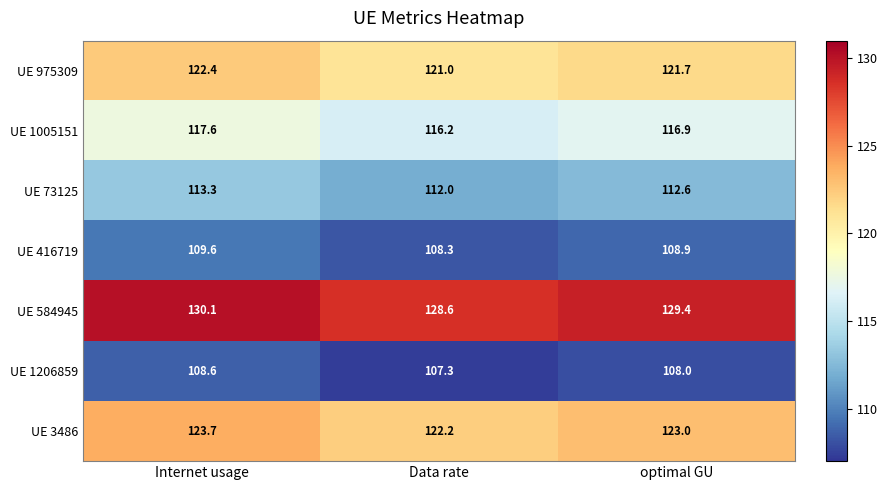

What is the smallest value displayed?

107.3